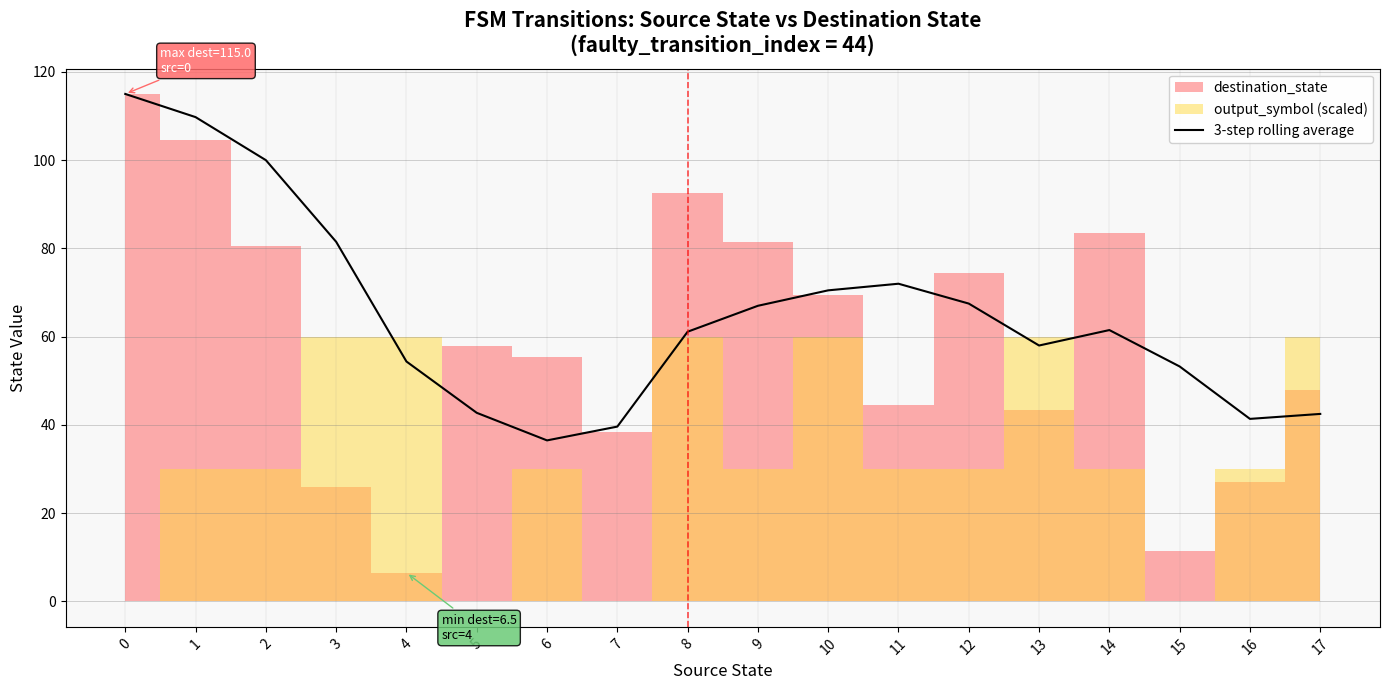

The chart shows a value of 72.0 at 11. True or false?

True